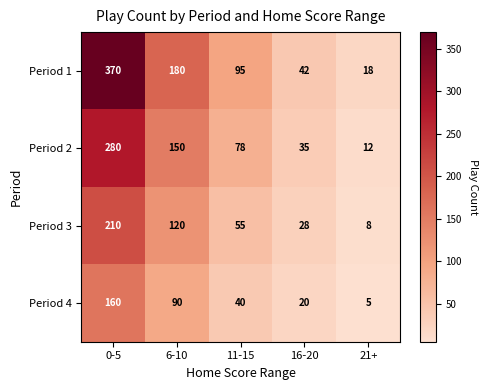

The Period 3 series shows 14 at 21+. True or false?

False